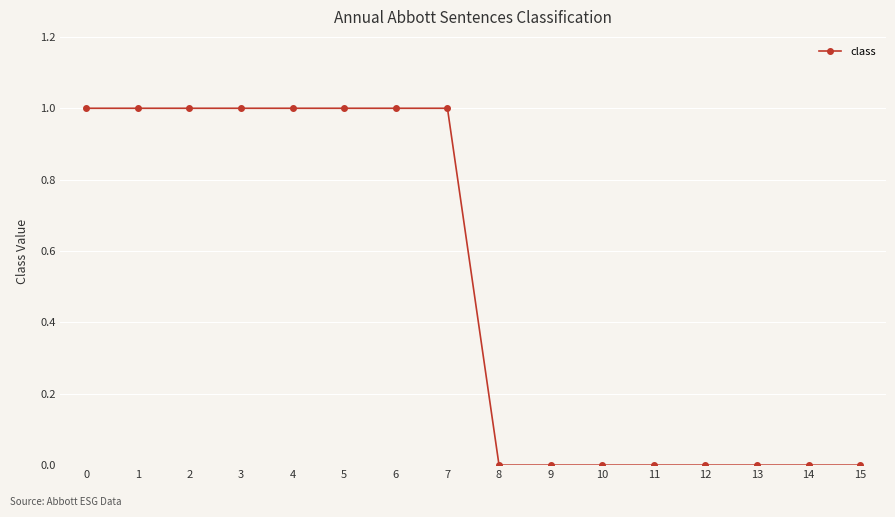

Which has a higher value, 12 or 3?

3